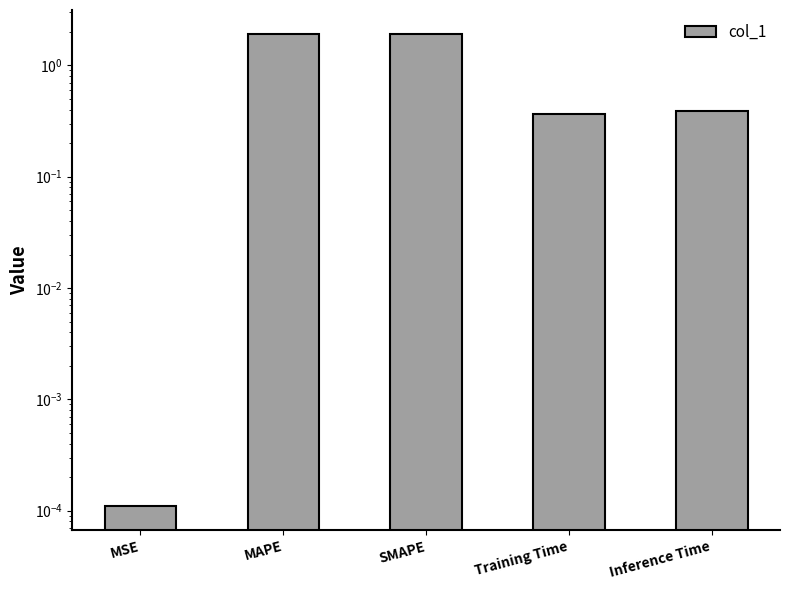

Reading left to right, extract all data points from this chart.

MSE=0.0	MAPE=1.9	SMAPE=1.9	Training Time=0.4	Inference Time=0.4